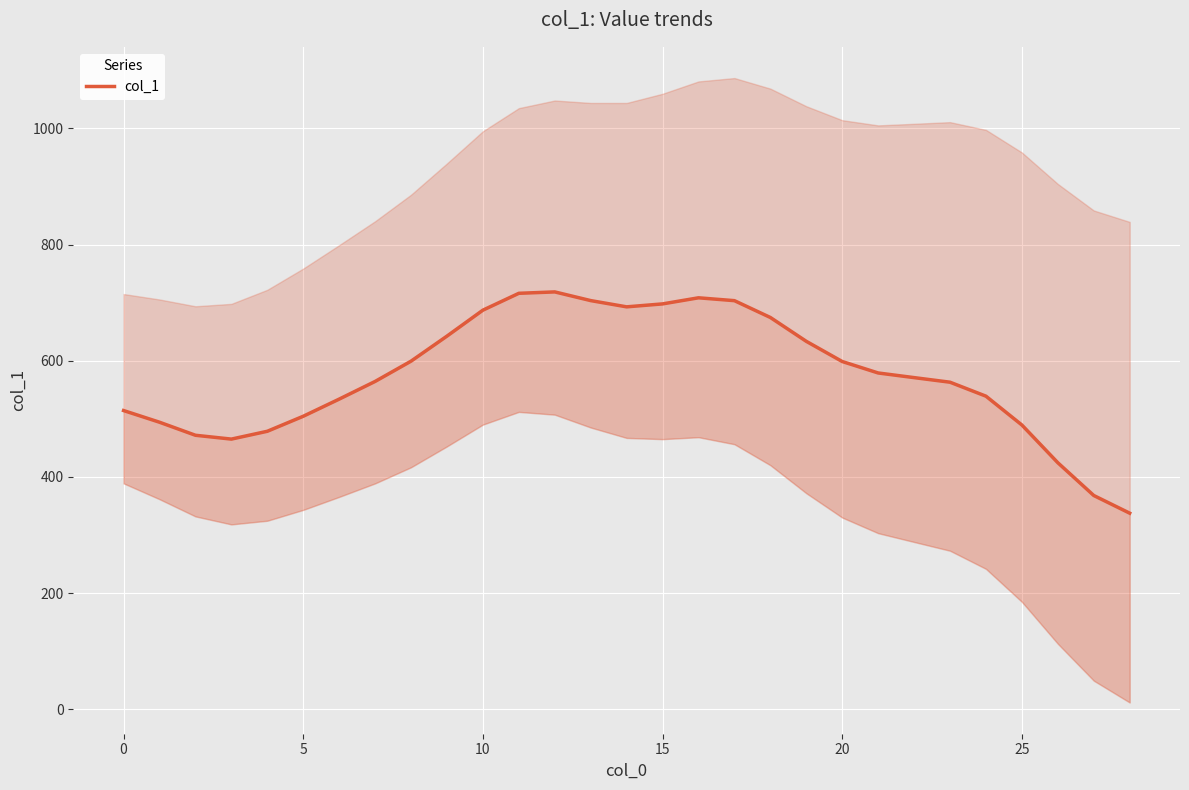

What is the smallest value displayed?

337.6